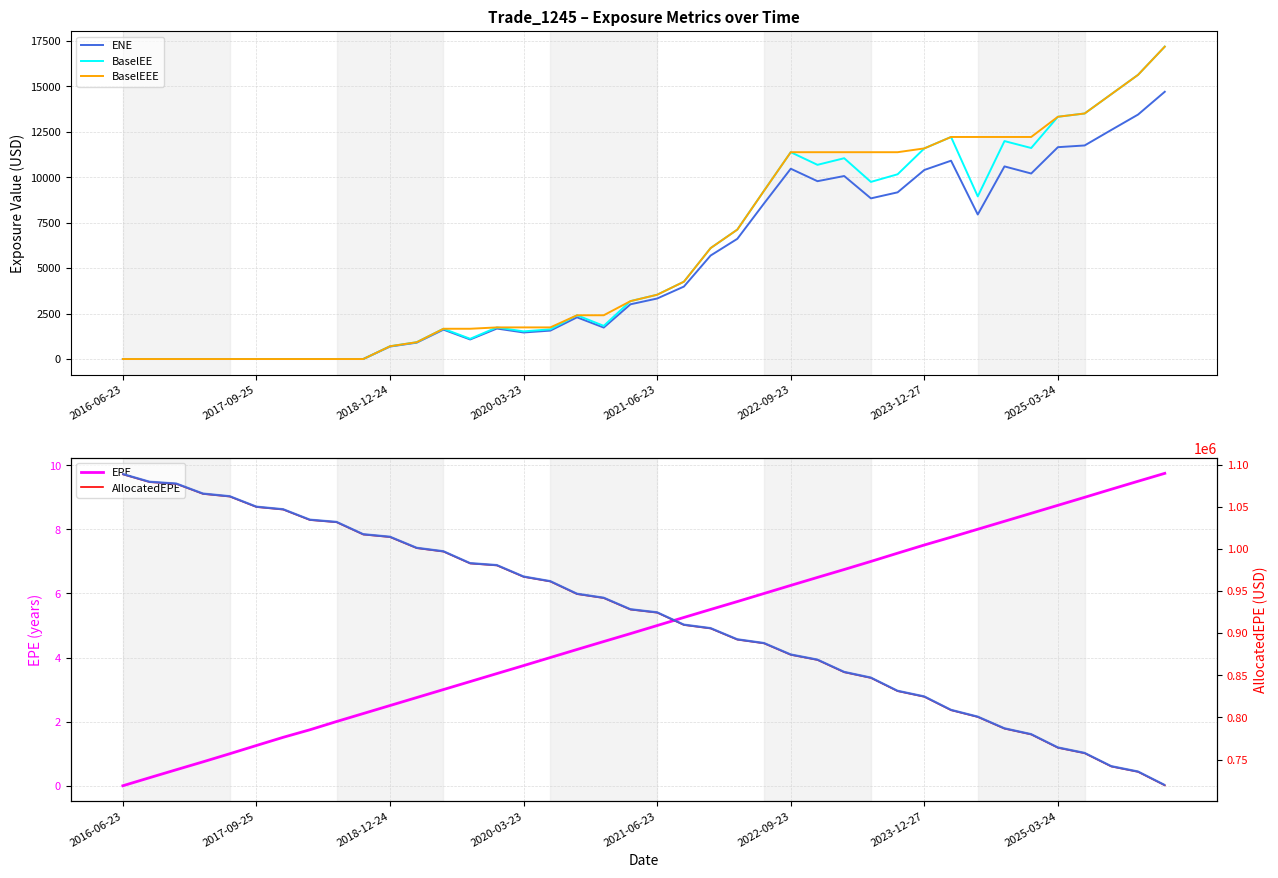

Is it true that BaselEEE equals 17180.7 at 2026-03-23?

True